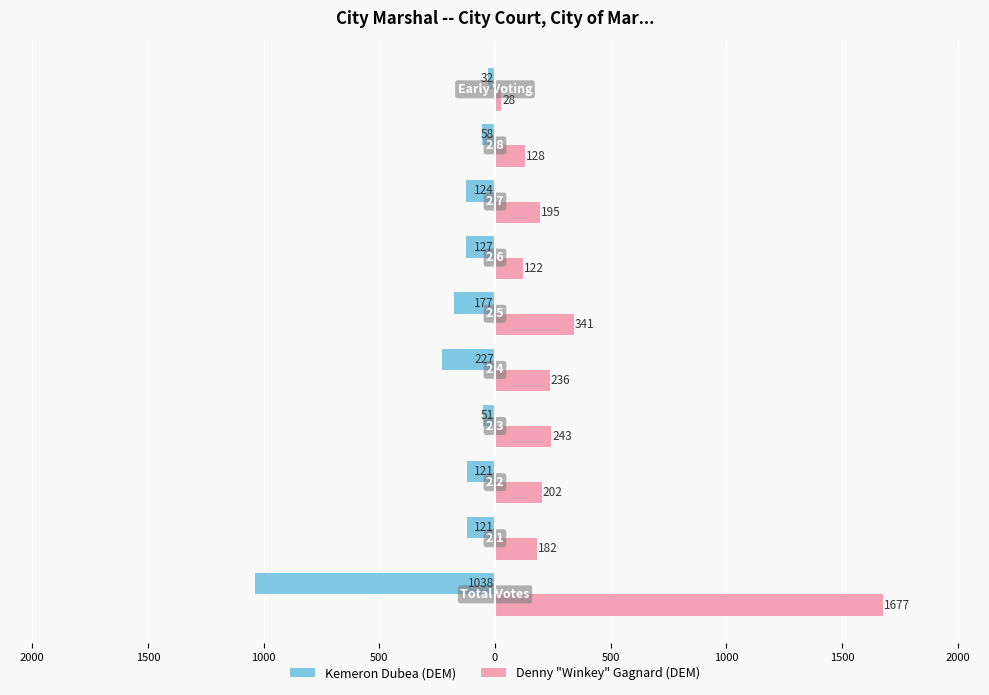

What are all the series names shown in the legend?

Kemeron Dubea (DEM), Denny "Winkey" Gagnard (DEM)